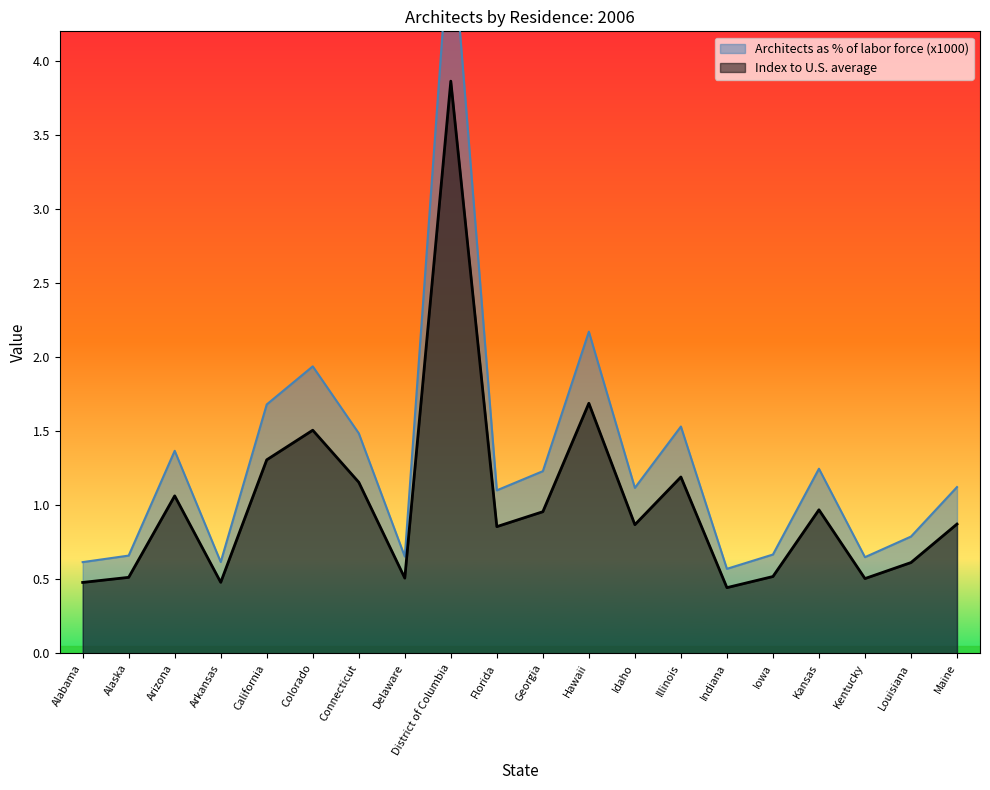

What is the minimum value for Architects as % of labor force?

0.6